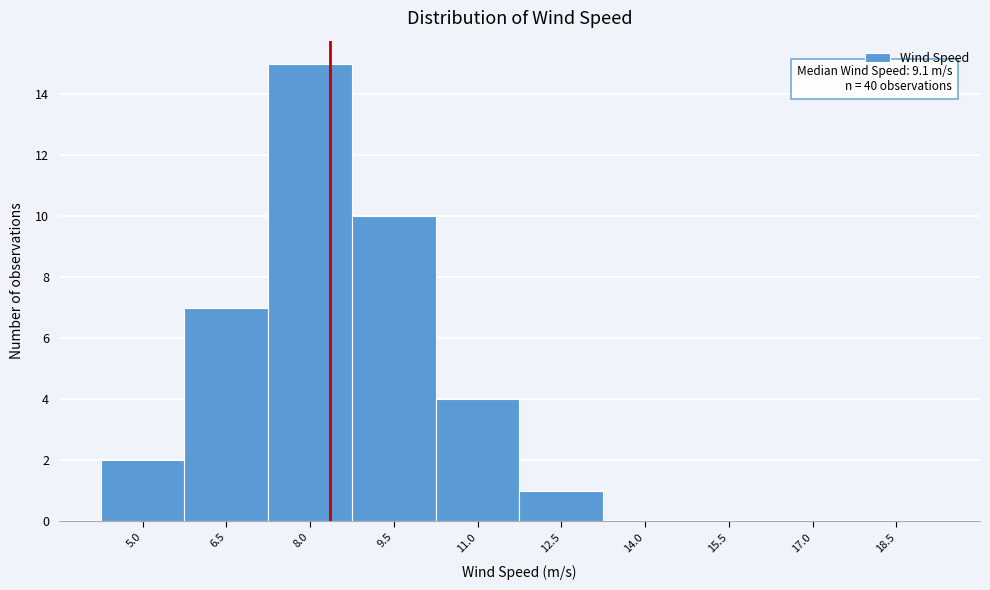

Reading right to left, transcribe all the data shown in this chart.

18.5=0	17.0=0	15.5=0	14.0=0	12.5=1	11.0=4	9.5=10	8.0=15	6.5=7	5.0=2